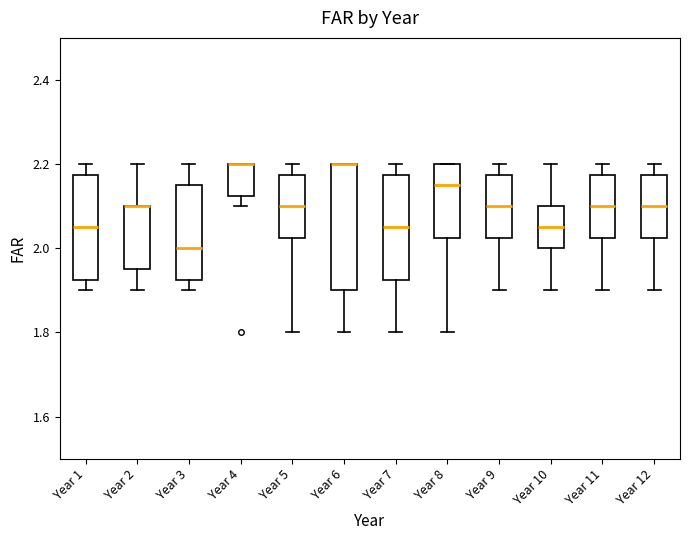

Reading left to right, read every box against the y-axis: the position of its median line, the range the box covers, and the ends of its whiskers. The values are not printed on the chart, so give them approximately, as read against the axis.

Year 1: median 2.06, box 1.92 to 2.18, whiskers 1.90 to 2.20
Year 2: median 2.10 (drawn on the box's upper edge), box 1.96 to 2.10, whiskers 1.90 to 2.20
Year 3: median 2.00, box 1.92 to 2.16, whiskers 1.90 to 2.20
Year 4: median 2.20 (drawn on the box's upper edge), box 2.12 to 2.20, whiskers 2.10 to 2.20
Year 5: median 2.10, box 2.02 to 2.18, whiskers 1.80 to 2.20
Year 6: median 2.20 (drawn on the box's upper edge), box 1.90 to 2.20, whiskers 1.80 to 2.20
Year 7: median 2.06, box 1.92 to 2.18, whiskers 1.80 to 2.20
Year 8: median 2.16, box 2.02 to 2.20, whiskers 1.80 to 2.20
Year 9: median 2.10, box 2.02 to 2.18, whiskers 1.90 to 2.20
Year 10: median 2.06, box 2.00 to 2.10, whiskers 1.90 to 2.20
Year 11: median 2.10, box 2.02 to 2.18, whiskers 1.90 to 2.20
Year 12: median 2.10, box 2.02 to 2.18, whiskers 1.90 to 2.20